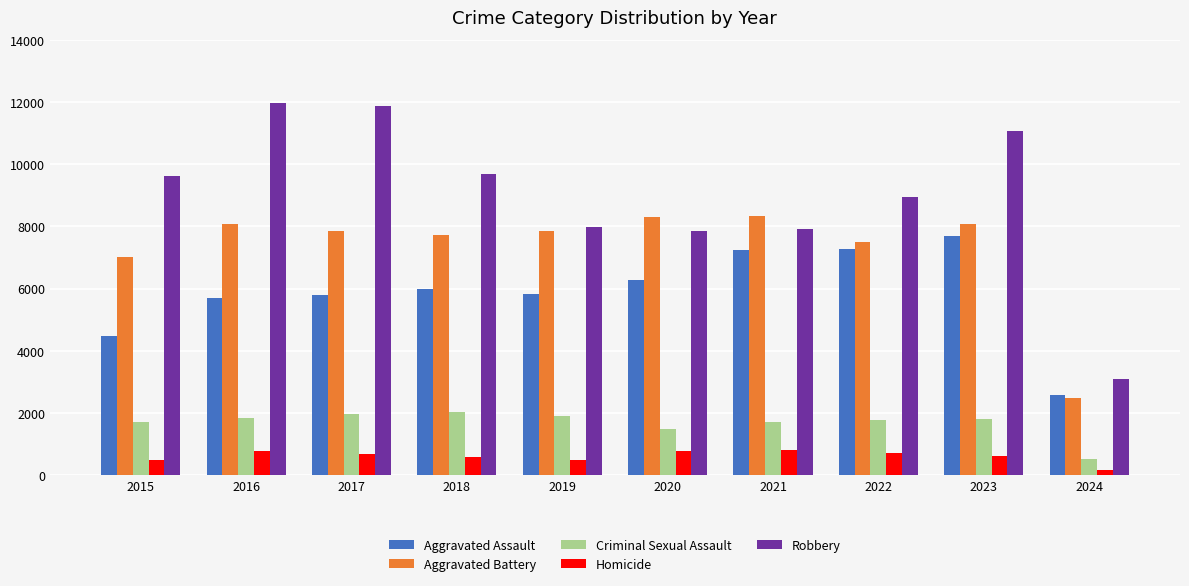

True or false: Aggravated Battery has a value of 12529 at 2016.

False